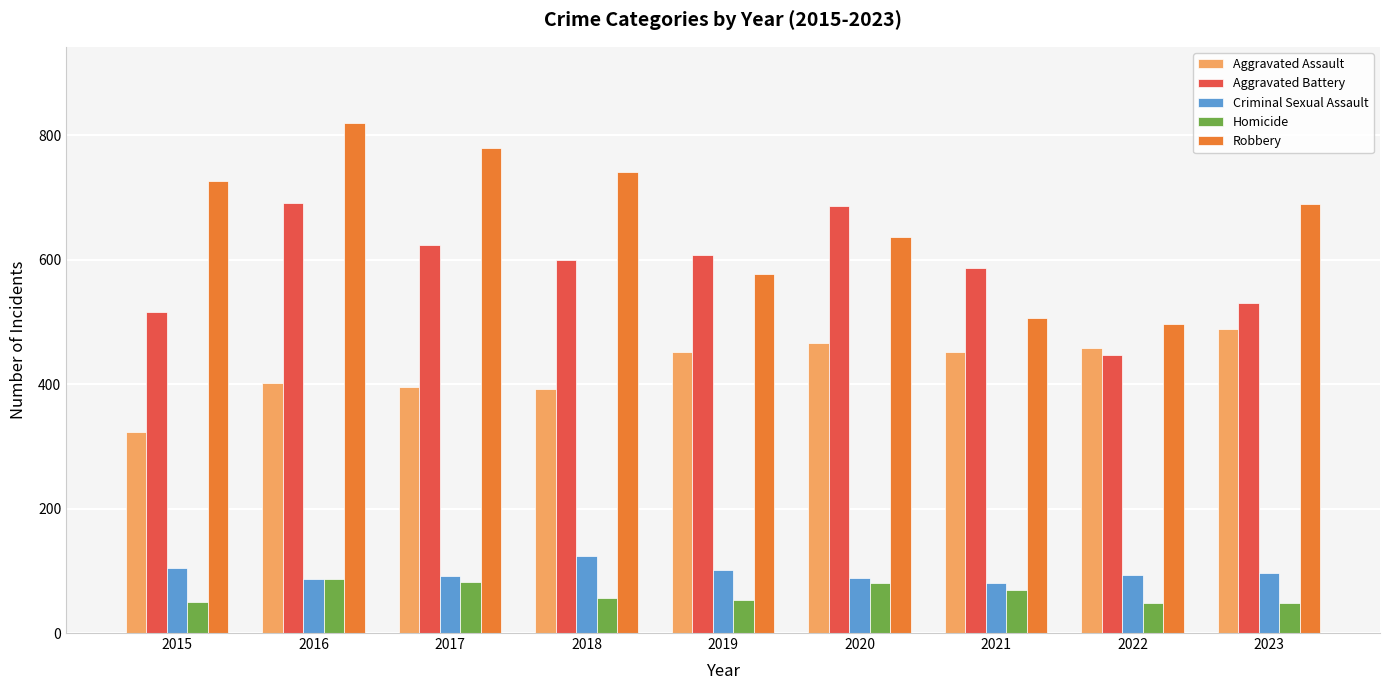

Which series has the largest range (max minus min)?

Robbery